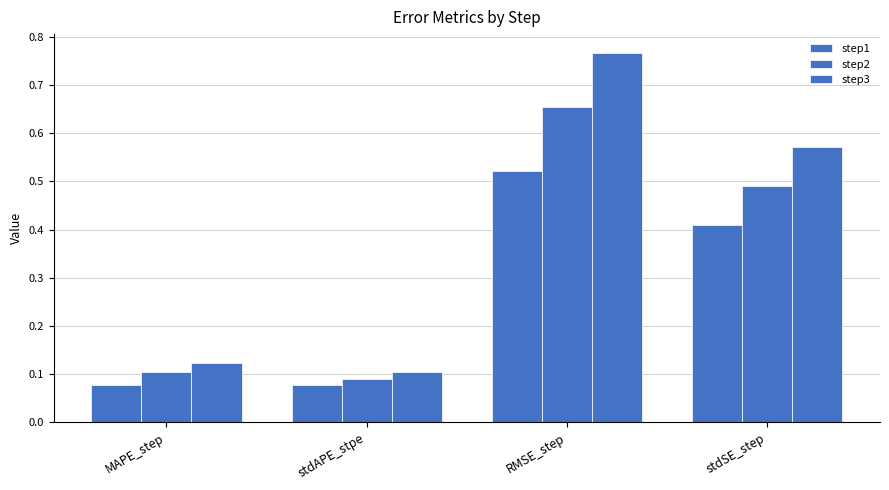

List the series in order of their overall mean, lowest first.

step1, step2, step3